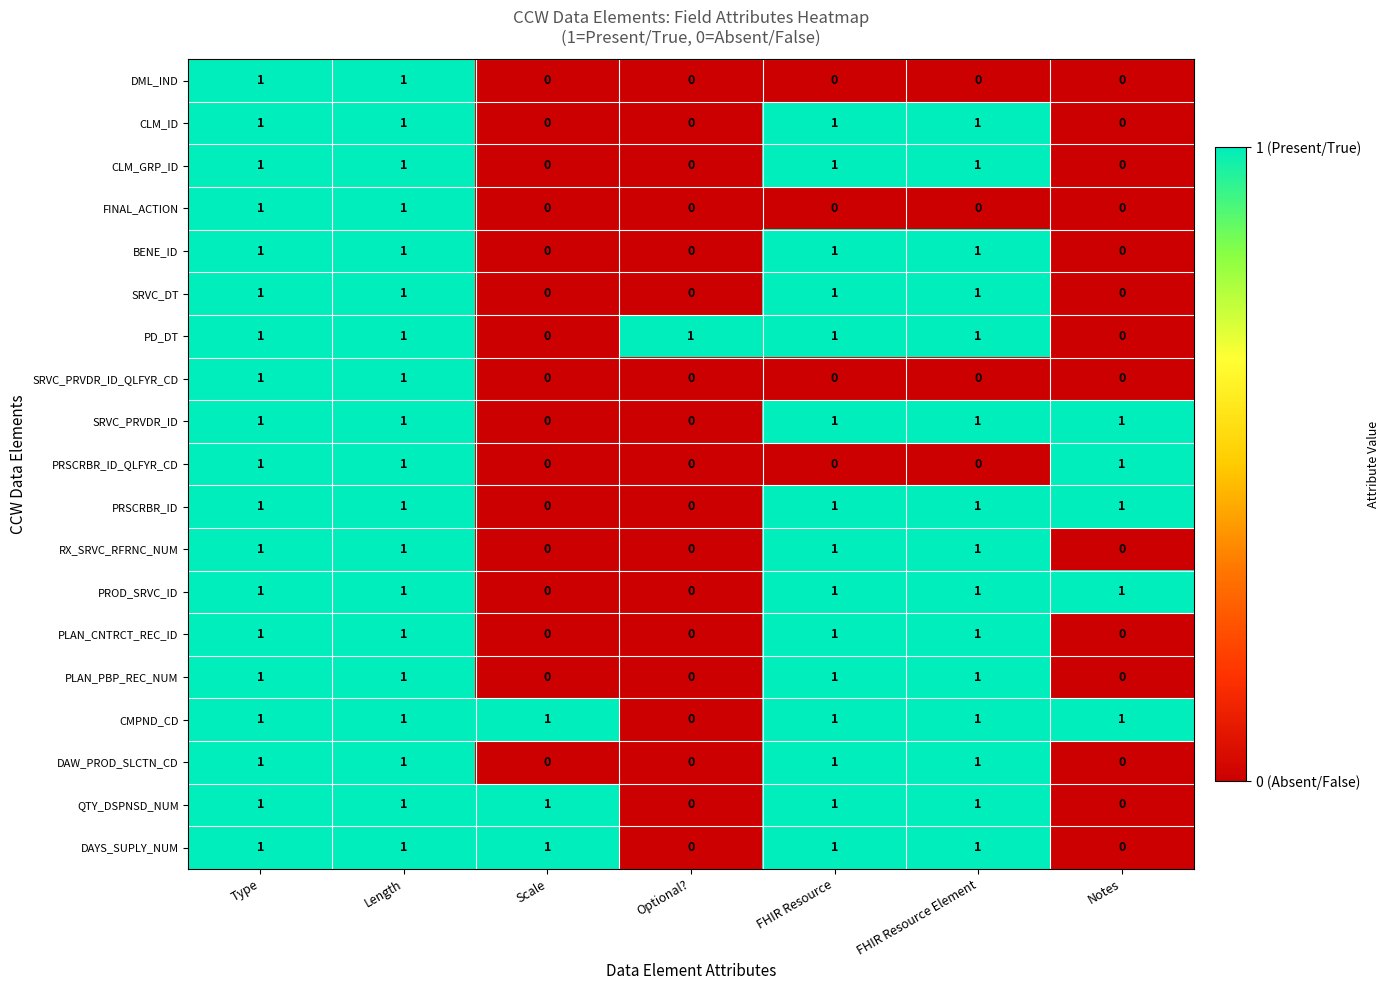

What is the total value across all series at Length?

19